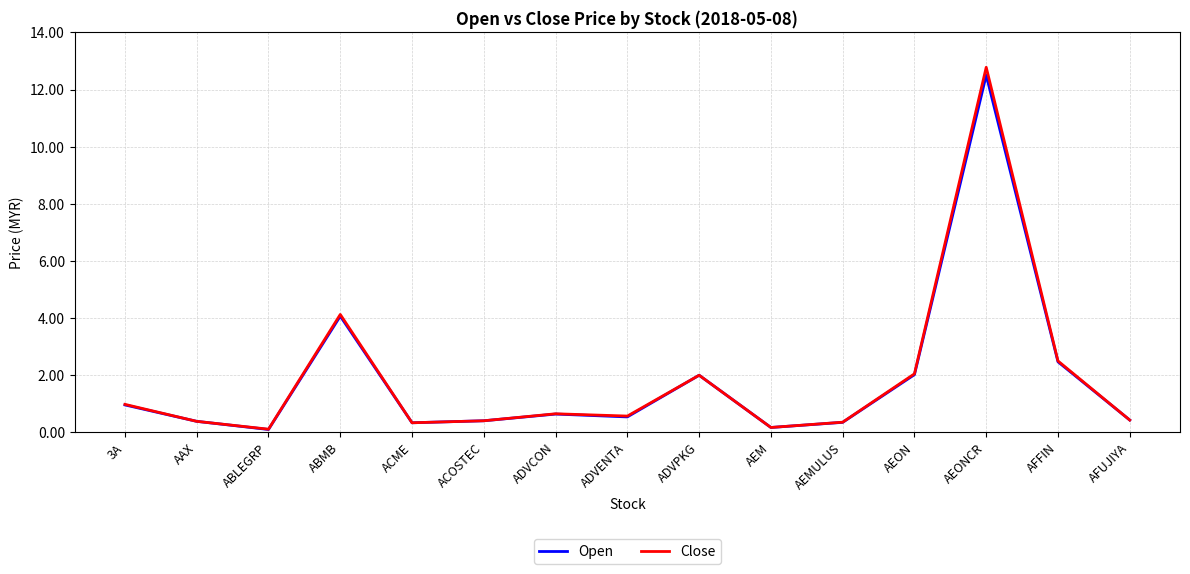

What are all the series names shown in the legend?

Open, Close